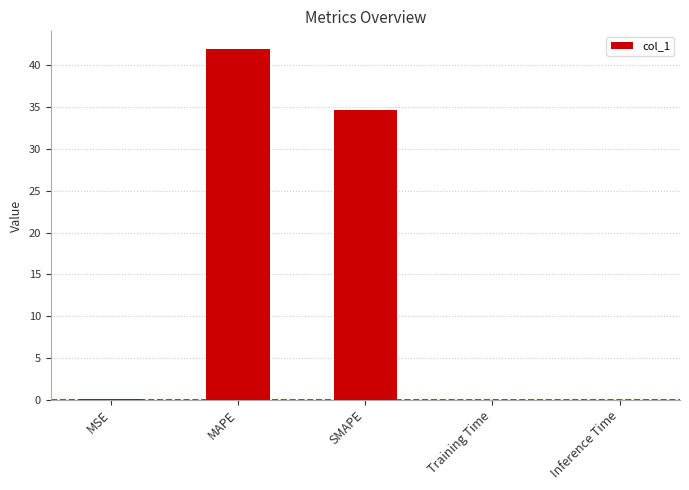

True or false: the data shows 0.0 at MSE.

True